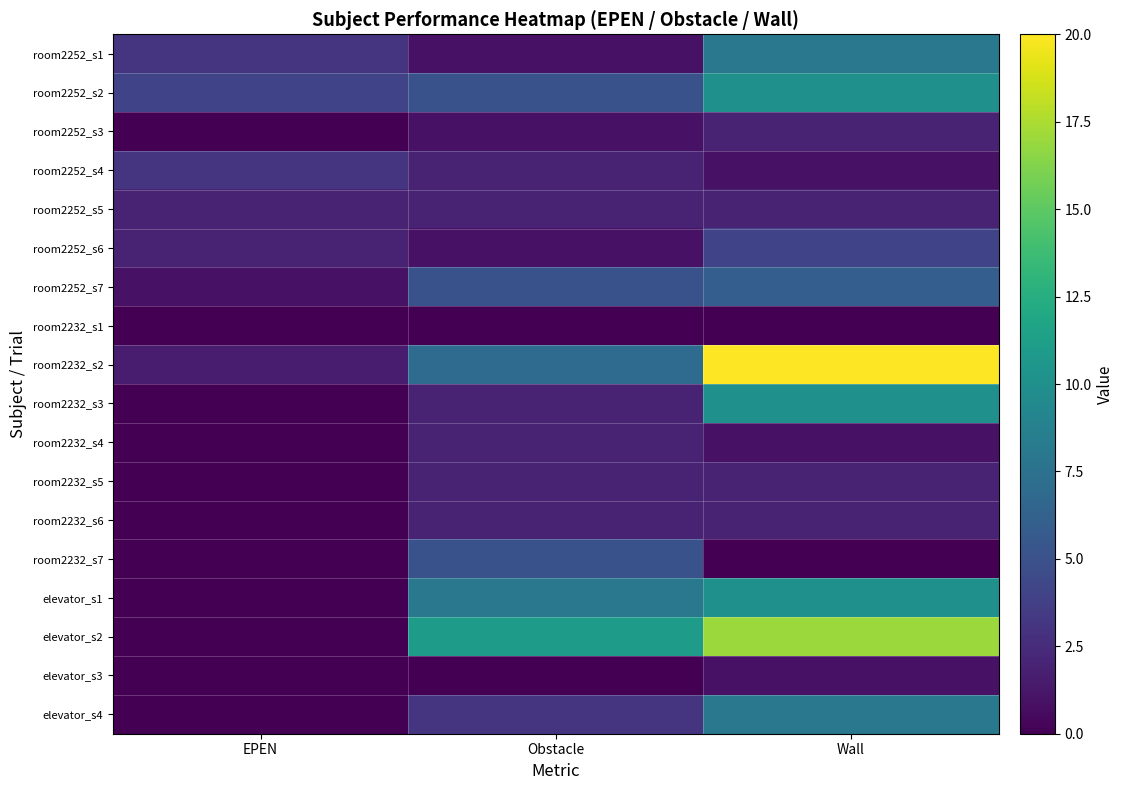

Which series changed the most between EPEN and Wall?

room2232_s2